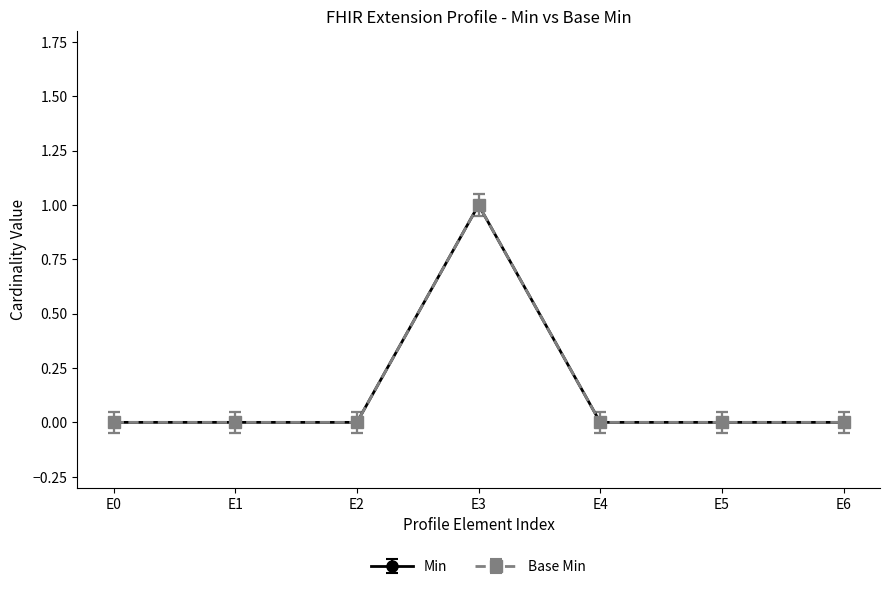

Which series has the largest total across all categories?

Min